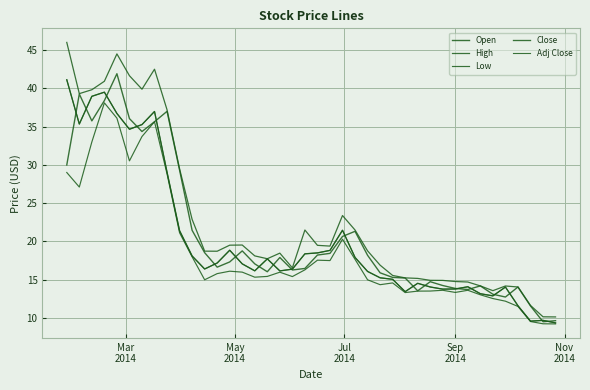

Does the chart display data point markers on the line(s)?

No